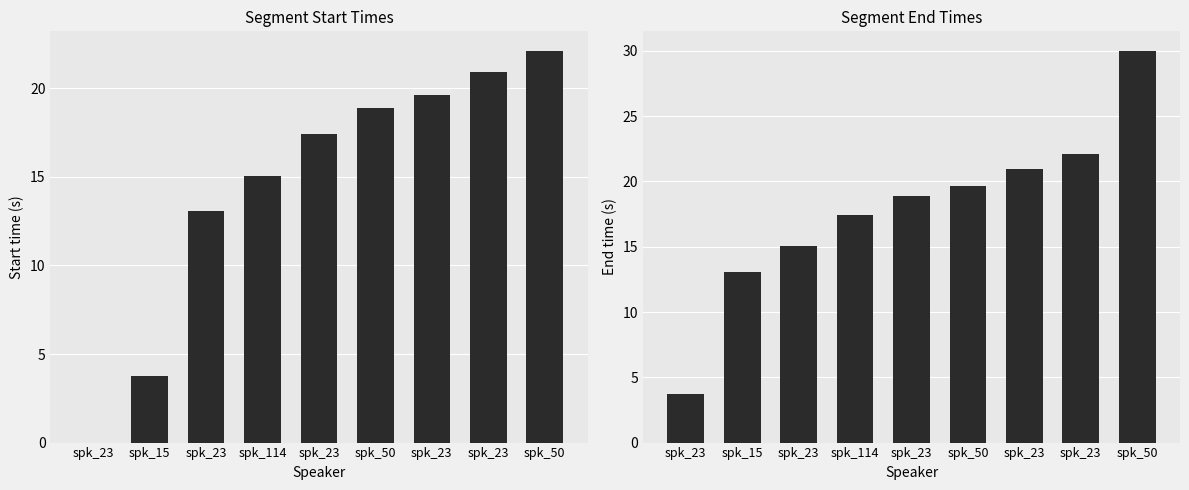

Reading left to right, what are all the values shown in this chart?

col_0: 0.0	3.8	13.1	15.1	17.4	18.9	19.6	20.9	22.1
col_1: 3.8	13.1	15.1	17.4	18.9	19.6	20.9	22.1	30.0